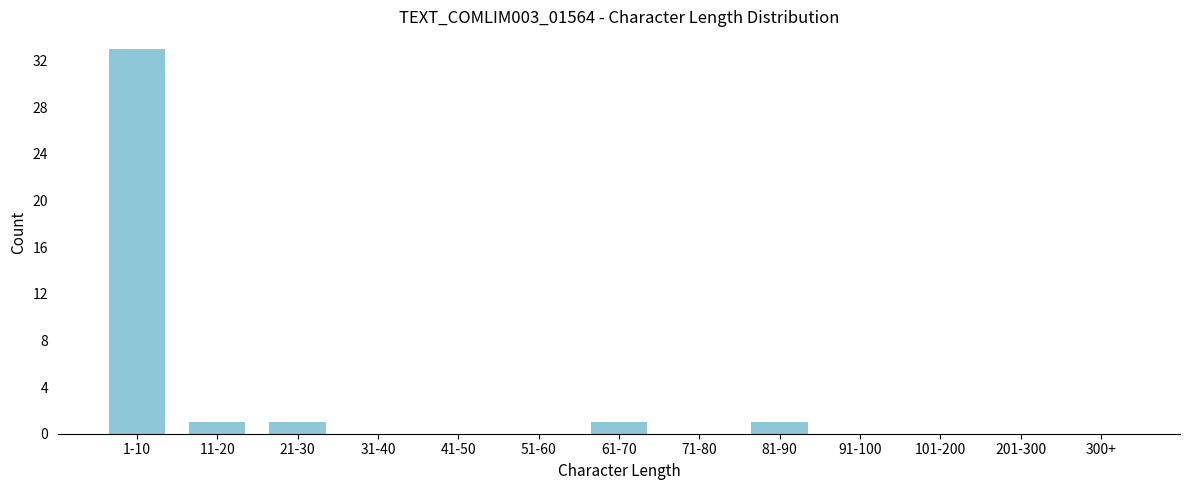

Reading left to right, transcribe all the data shown in this chart.

1-10=33	11-20=1	21-30=1	31-40=0	41-50=0	51-60=0	61-70=1	71-80=0	81-90=1	91-100=0	101-200=0	201-300=0	300+=0